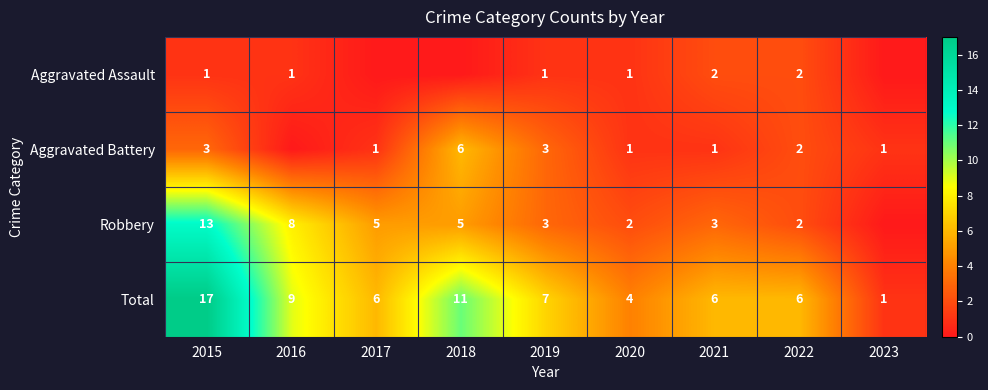

At which category is the sum across all series the highest?

2015